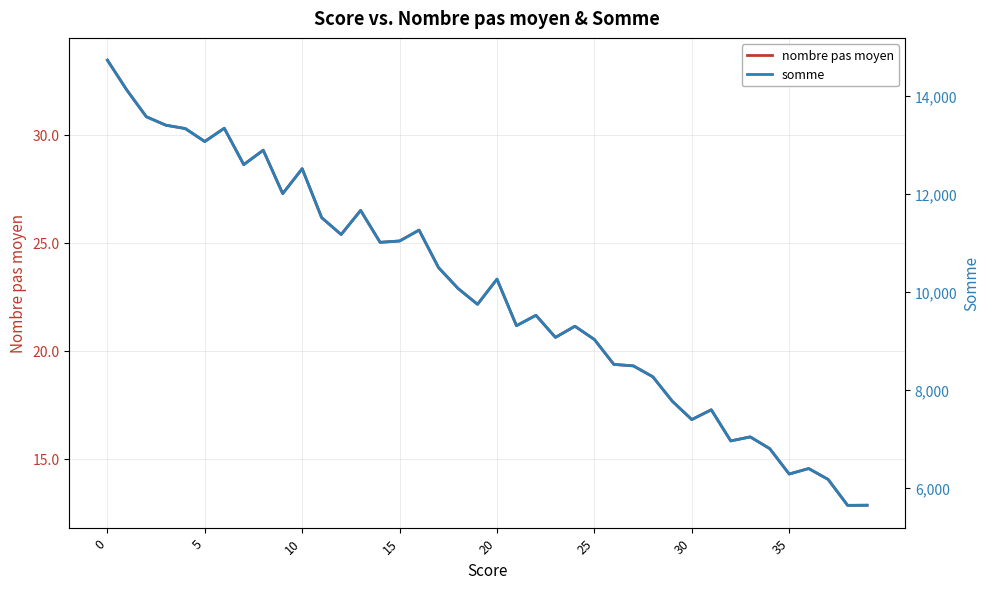

List the series in order of their peak value, lowest first.

nombre pas moyen, somme